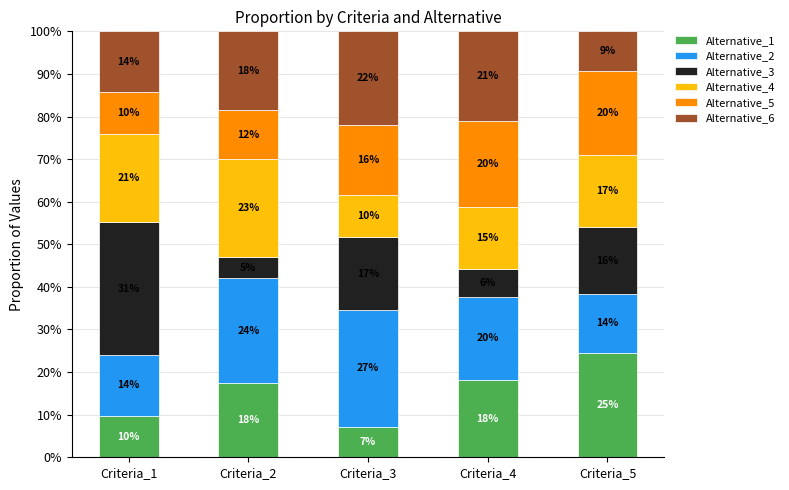

List the labels in order of Alternative_4 value, smallest first.

Criteria_3, Criteria_4, Criteria_5, Criteria_1, Criteria_2